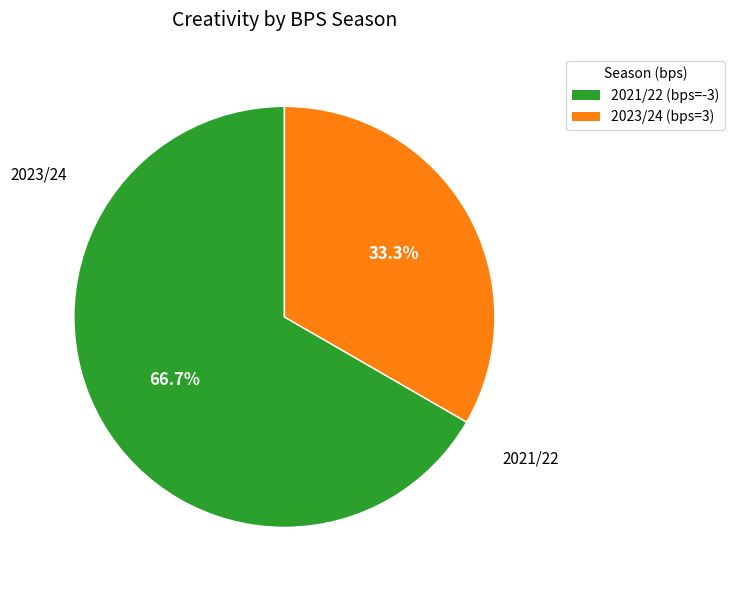

Is there a majority slice in this chart?

Yes